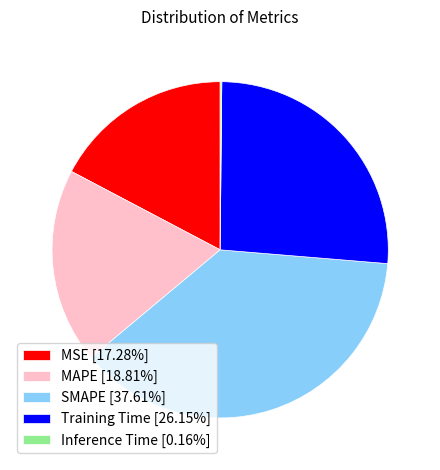

Do SMAPE [37.61%] and MSE [17.28%] together represent more than half of the pie?

Yes